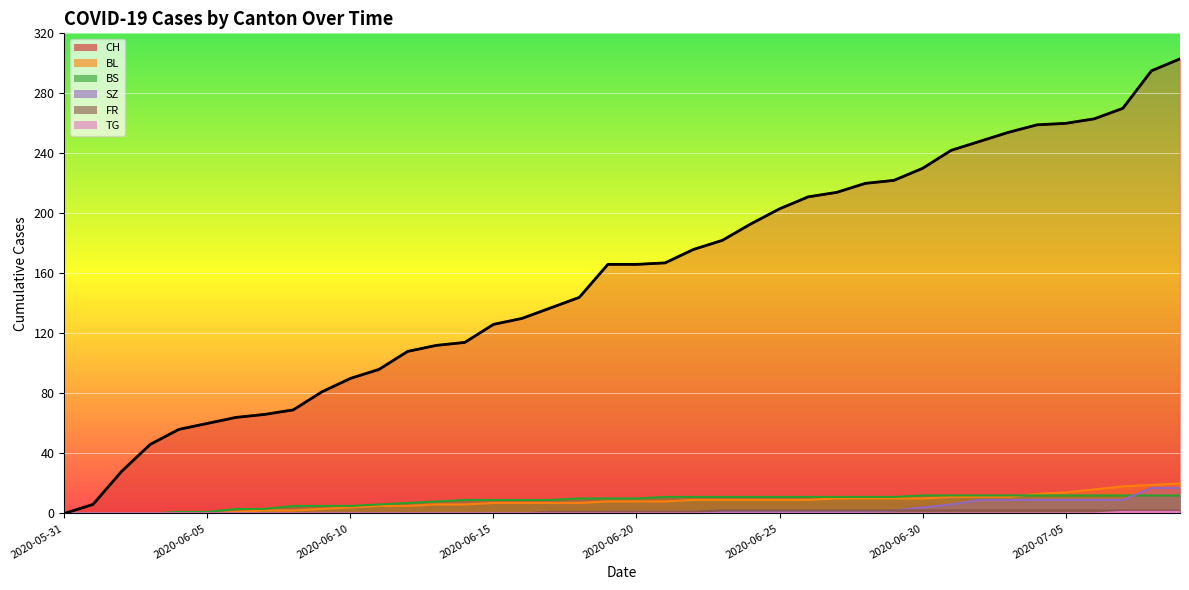

True or false: BL and CH cross at least once.

False